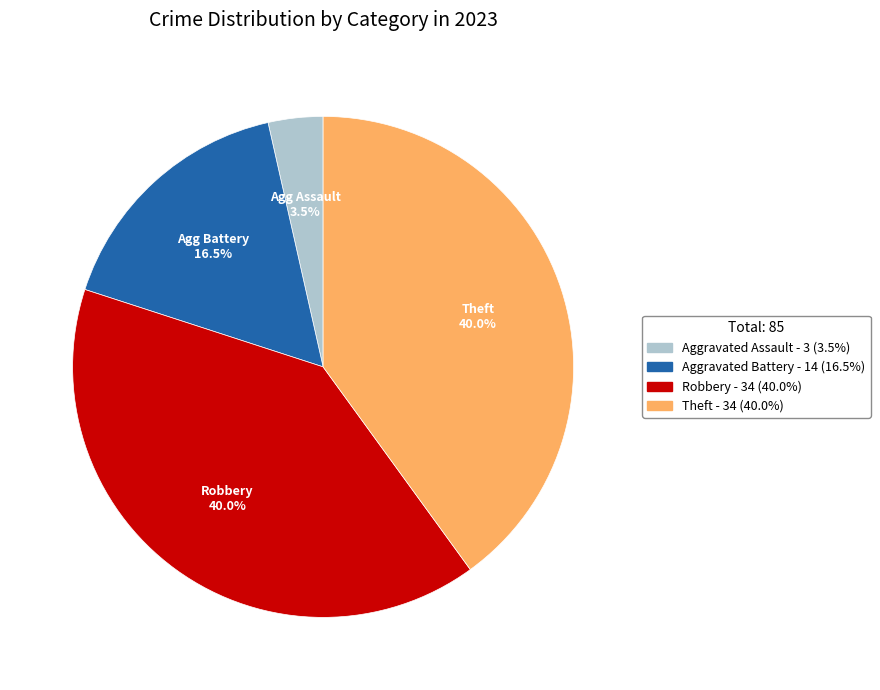

Which slice is the smallest?

Aggravated Assault - 3 (3.5%)